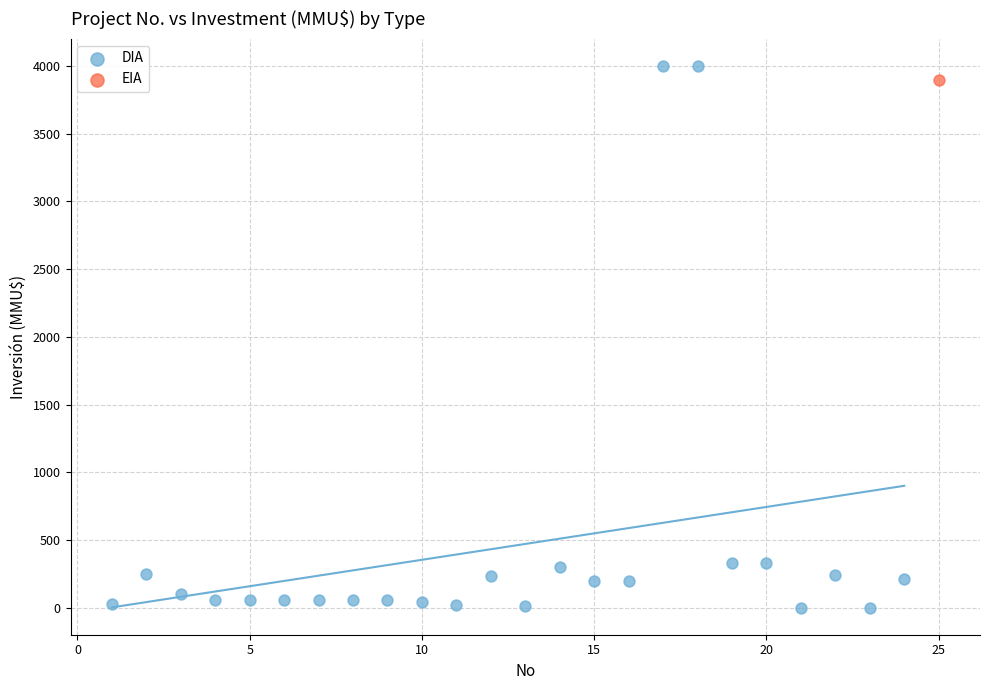

What are all the series names shown in the legend?

DIA, EIA